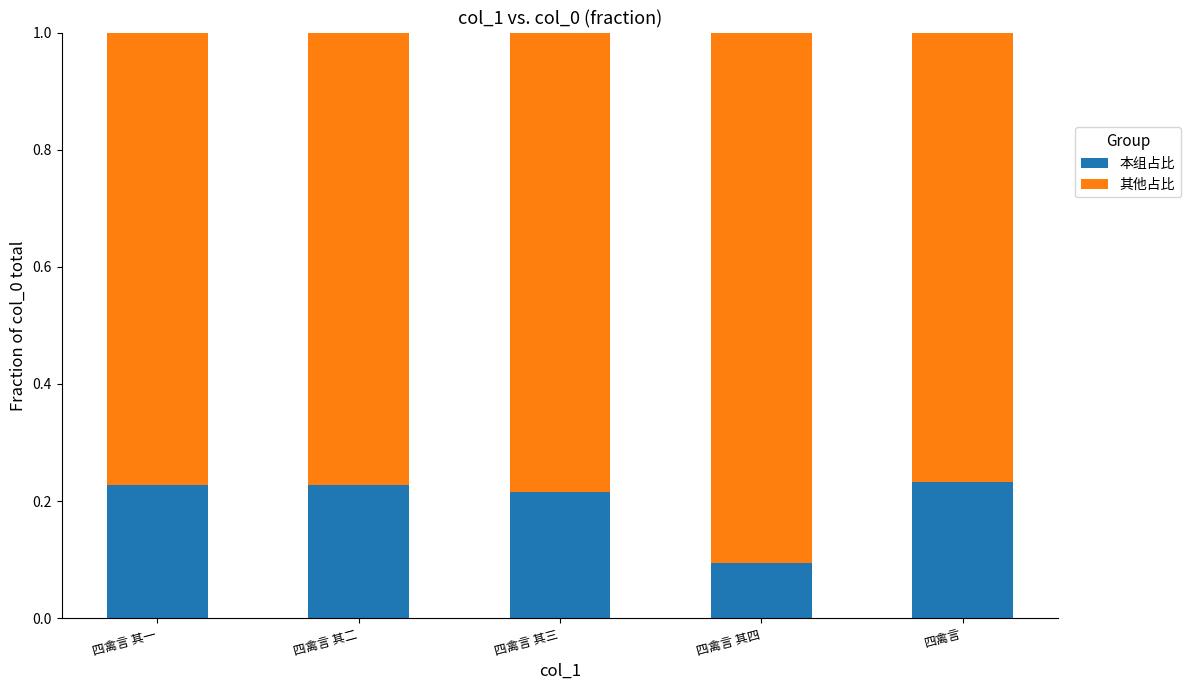

Count the 本组占比 values in the range 0 to 1.

5